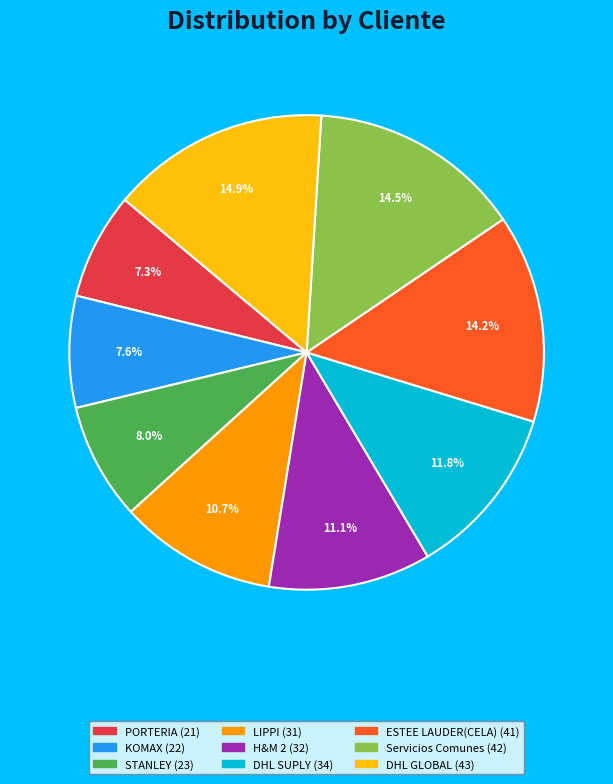

To the nearest percent, what percentage of the pie is DHL SUPLY?

12%